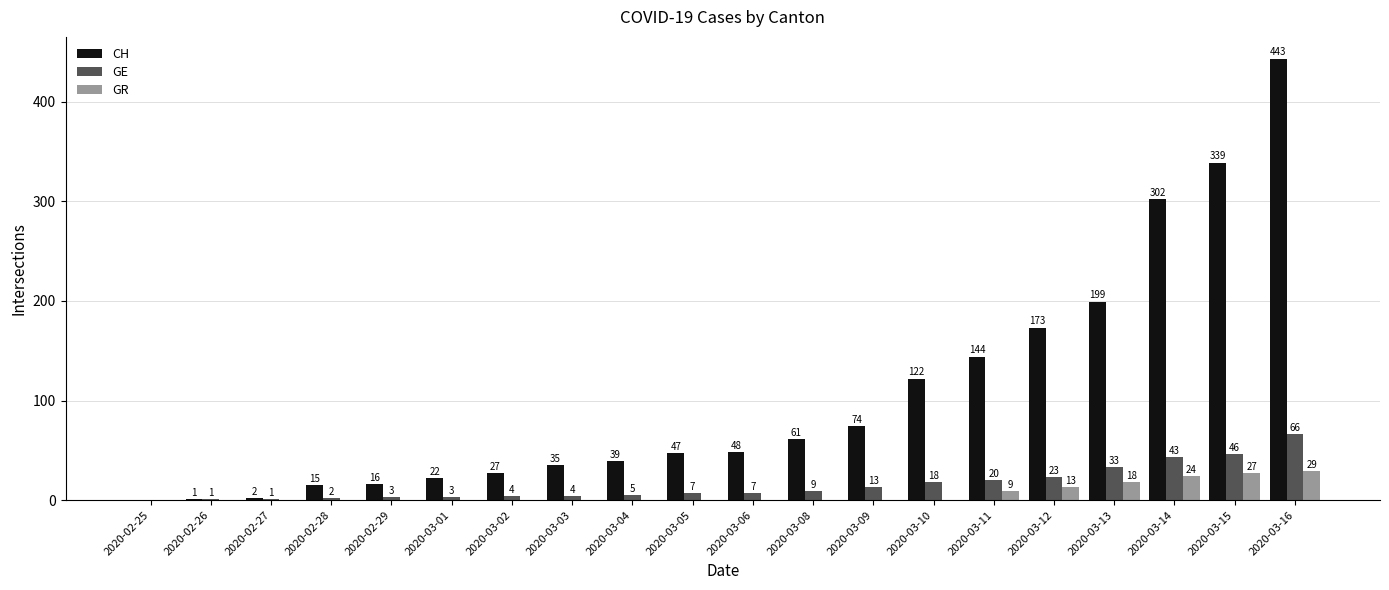

The value of GR at 2020-03-15 is 27. True or false?

True